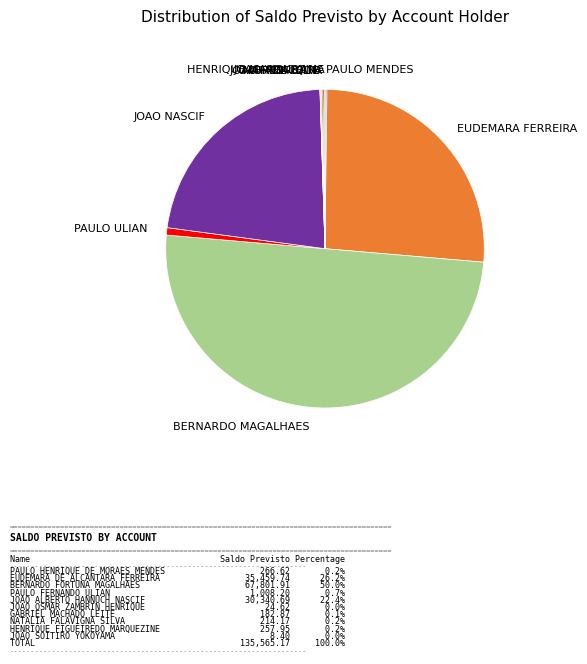

Which category has the biggest portion of the pie?

BERNARDO MAGALHAES